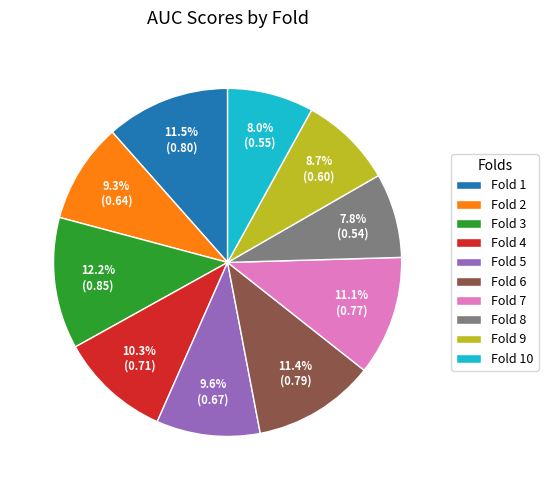

Which has a higher value, Fold 8 or Fold 4?

Fold 4